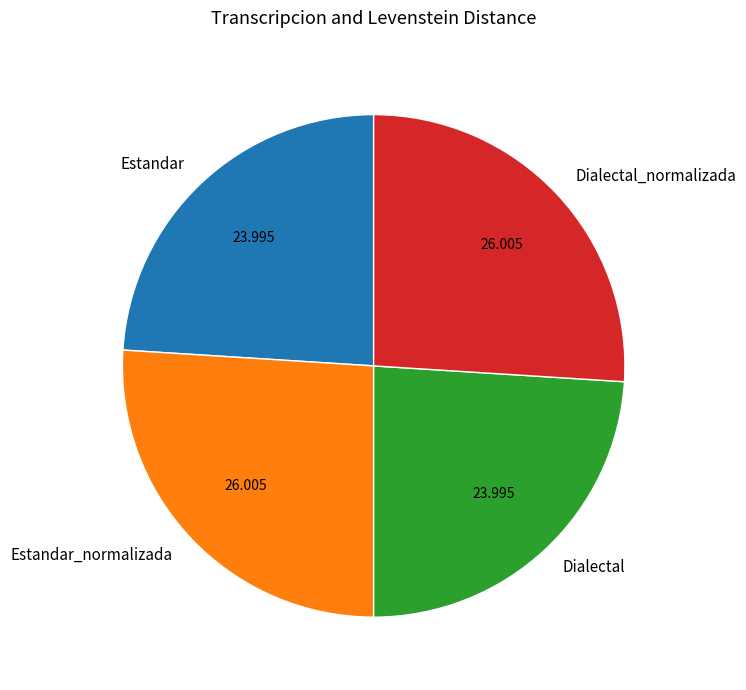

Does Dialectal account for over 50% of the chart?

No